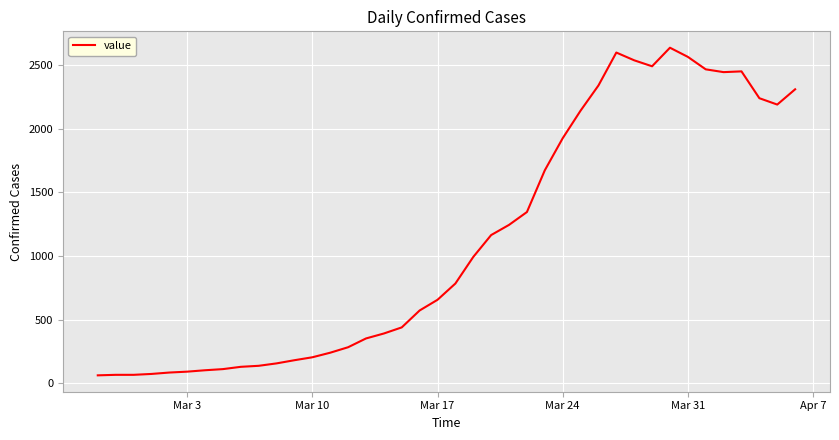

What is the difference between the maximum and minimum values?

2576